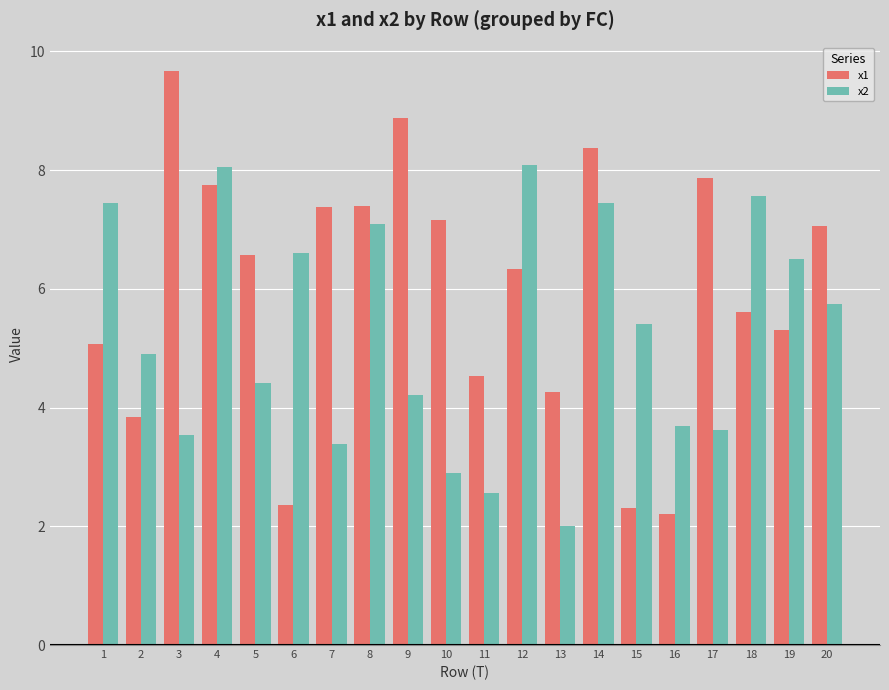

At which label does x2 first exceed 5?

1